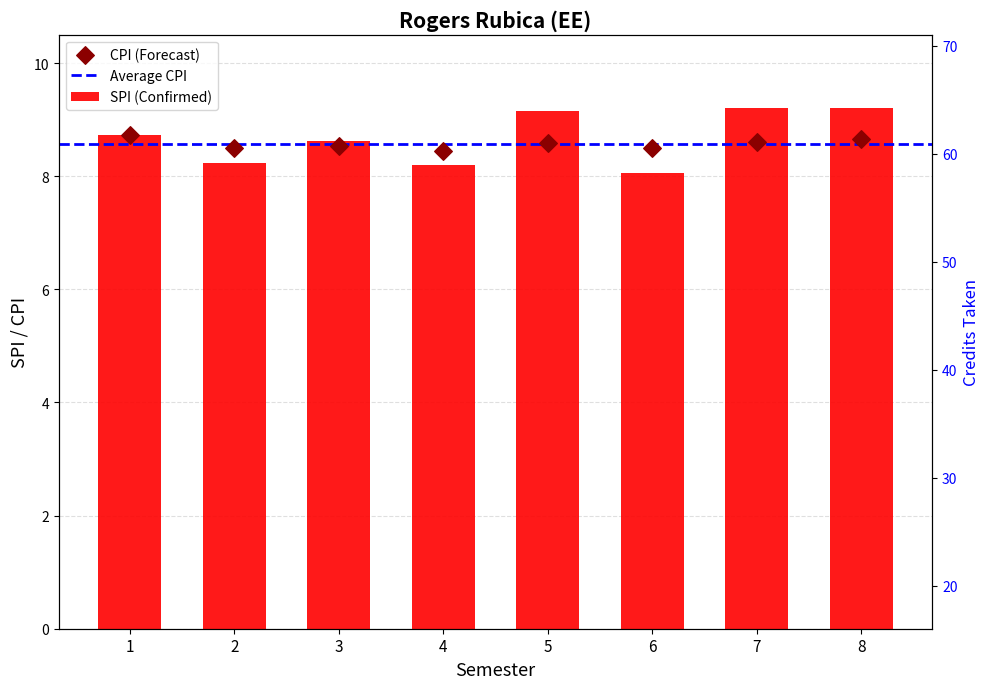

Which series contains the highest Y value?

SPI